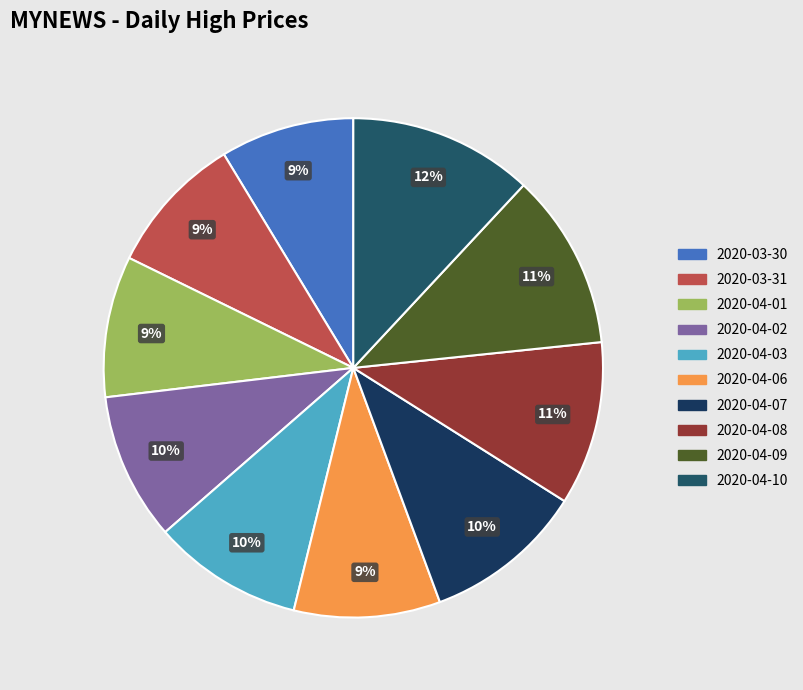

To the nearest percent, what portion does 2020-04-06 represent?

9%